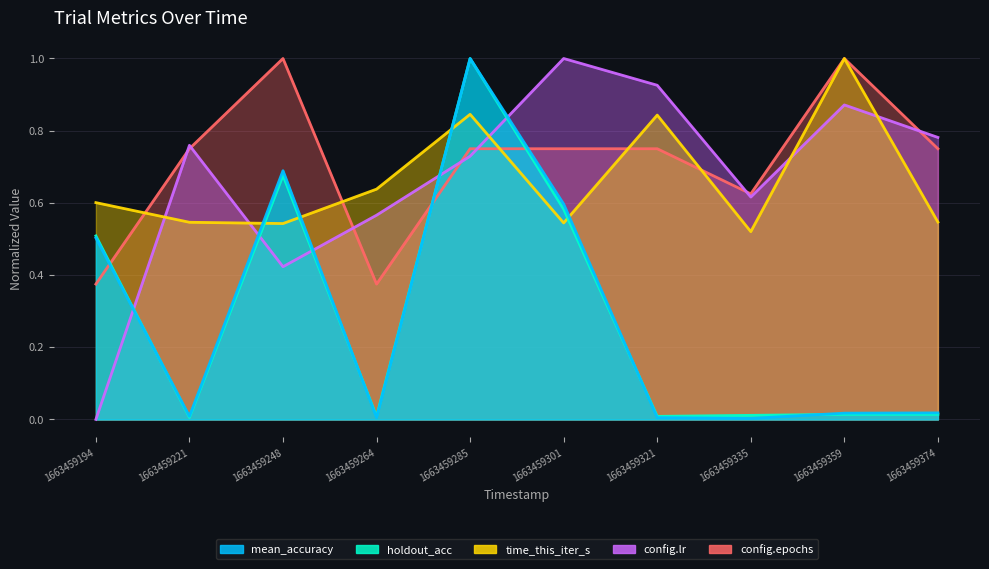

The value of config.lr at 1663459221 is 0.2. True or false?

False